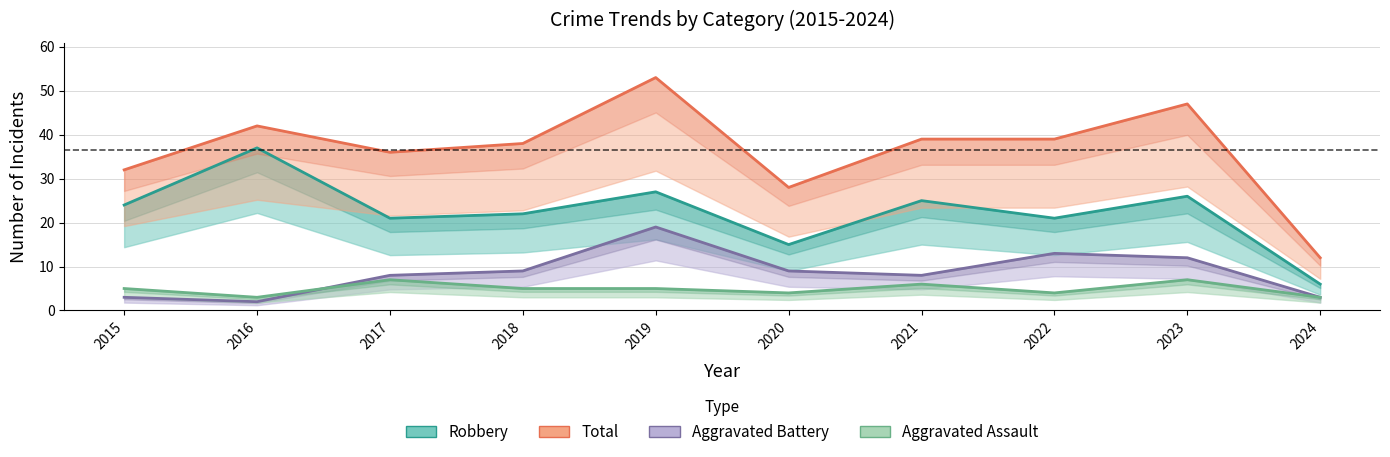

True or false: Robbery and Aggravated Battery cross at least once.

False